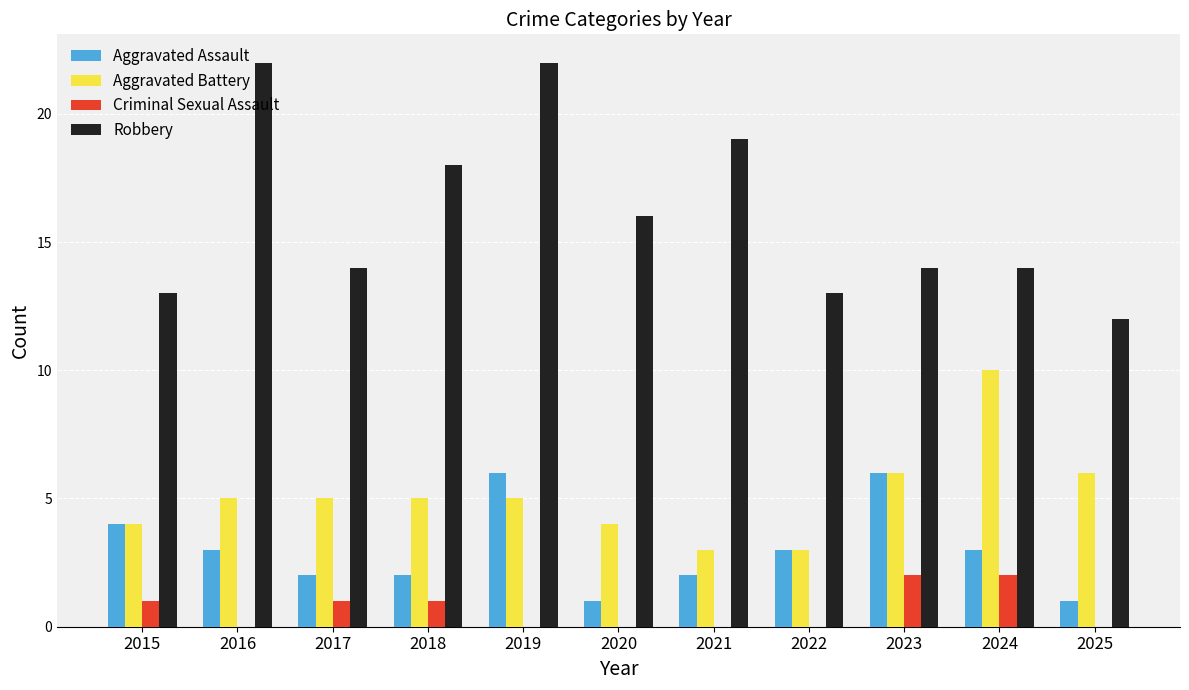

The value of Aggravated Battery at 2016 is 5. True or false?

True